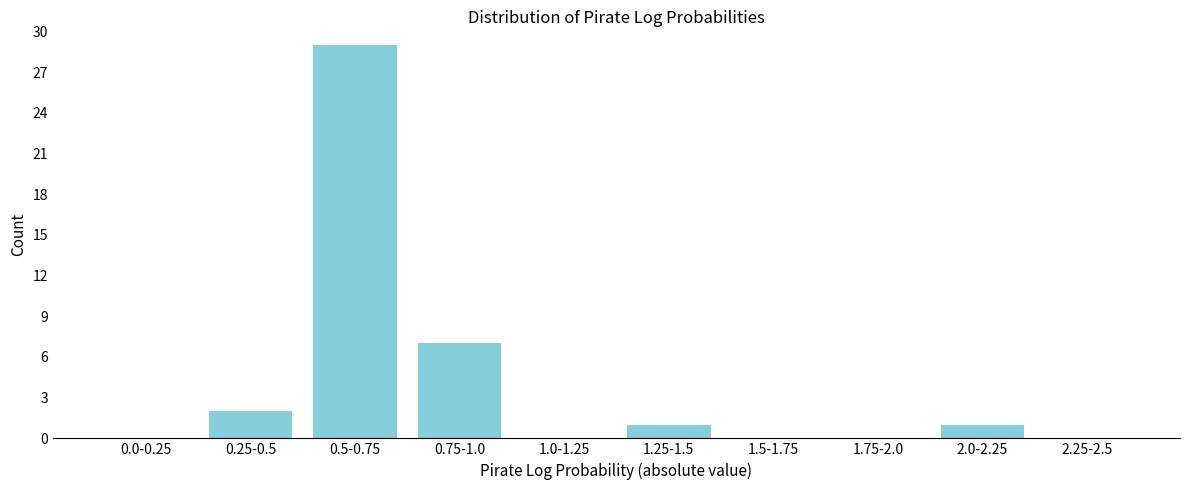

Reading right to left, list all the values displayed in this chart.

2.25-2.5=0	2.0-2.25=1	1.75-2.0=0	1.5-1.75=0	1.25-1.5=1	1.0-1.25=0	0.75-1.0=7	0.5-0.75=29	0.25-0.5=2	0.0-0.25=0